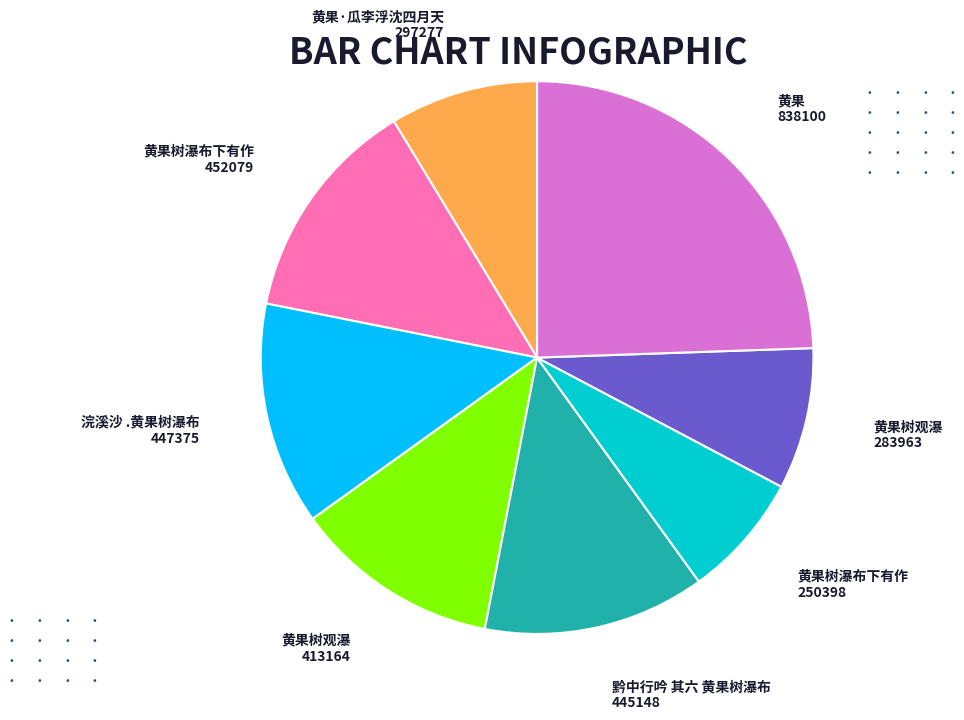

Between 黄果树观瀑 413164 and 黄果·瓜李浮沈四月天 297277, which is larger?

黄果树观瀑 413164